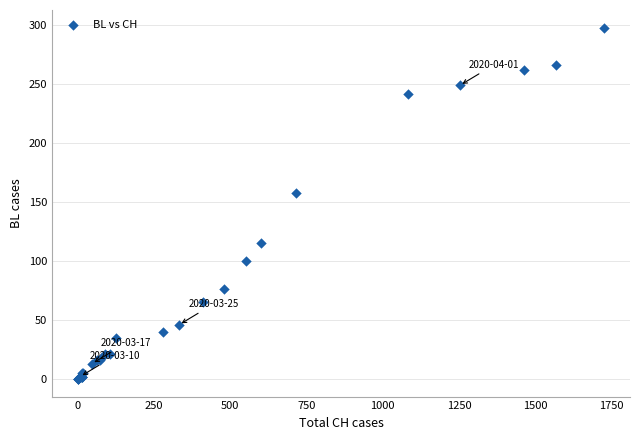

What Y value in the scatter plot is closest to 149?

158